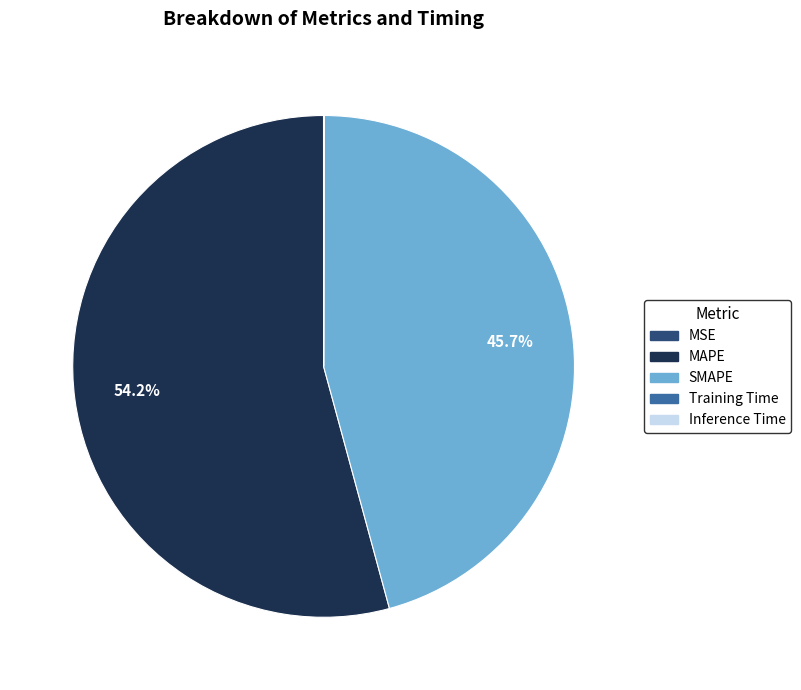

Which slice represents more than half of the pie?

MAPE